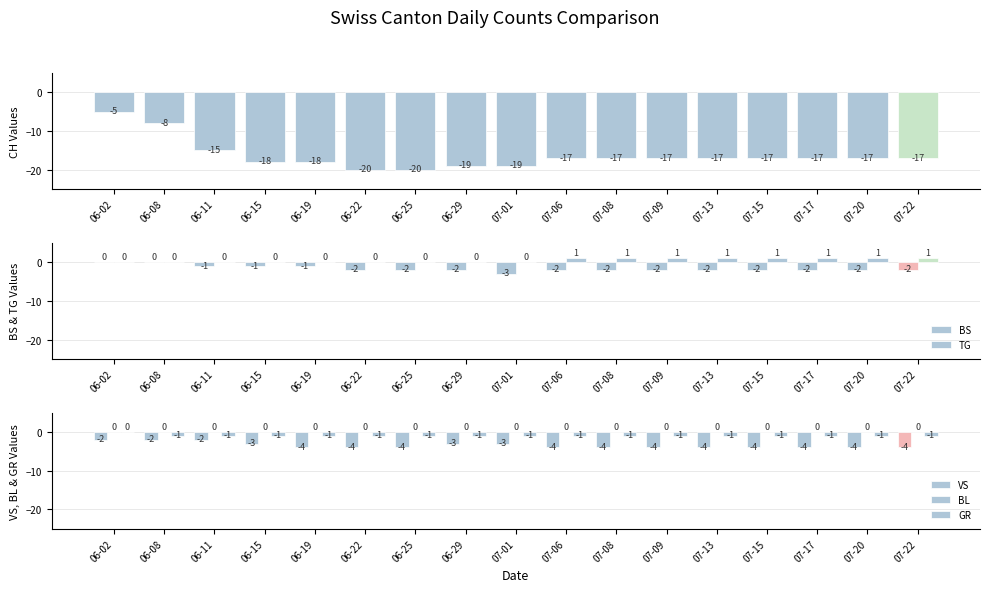

Reading left to right, list all the values displayed in this chart.

CH: -5	-8	-15	-18	-18	-20	-20	-19	-19	-17	-17	-17	-17	-17	-17	-17	-17
BS: 0	0	-1	-1	-1	-2	-2	-2	-3	-2	-2	-2	-2	-2	-2	-2	-2
TG: 0	0	0	0	0	0	0	0	0	1	1	1	1	1	1	1	1
VS: -2	-2	-2	-3	-4	-4	-4	-3	-3	-4	-4	-4	-4	-4	-4	-4	-4
BL: 0	0	0	0	0	0	0	0	0	0	0	0	0	0	0	0	0
GR: 0	-1	-1	-1	-1	-1	-1	-1	-1	-1	-1	-1	-1	-1	-1	-1	-1